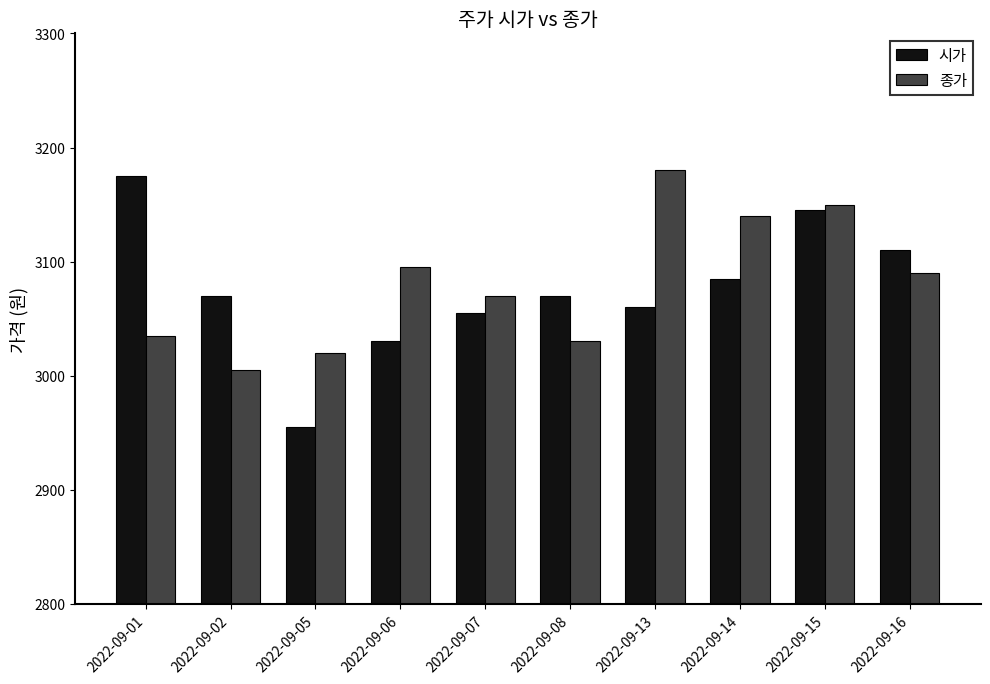

What is the value of the 종가 bar at the 6th from the left?

3030